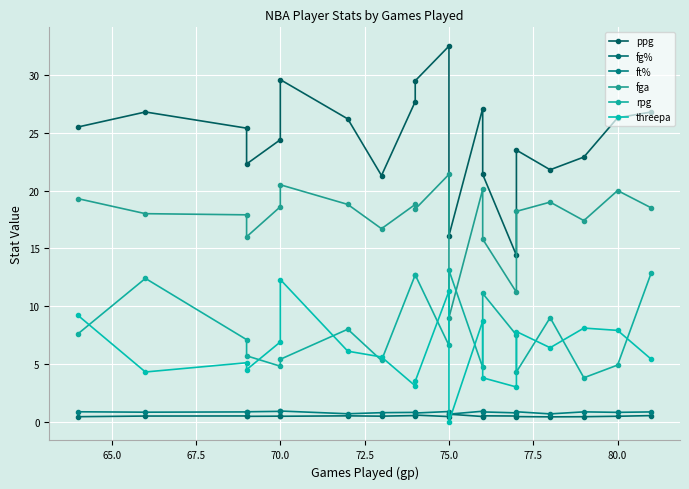

What is the sum of the fga values at 75.0 and 80.0?

29.0